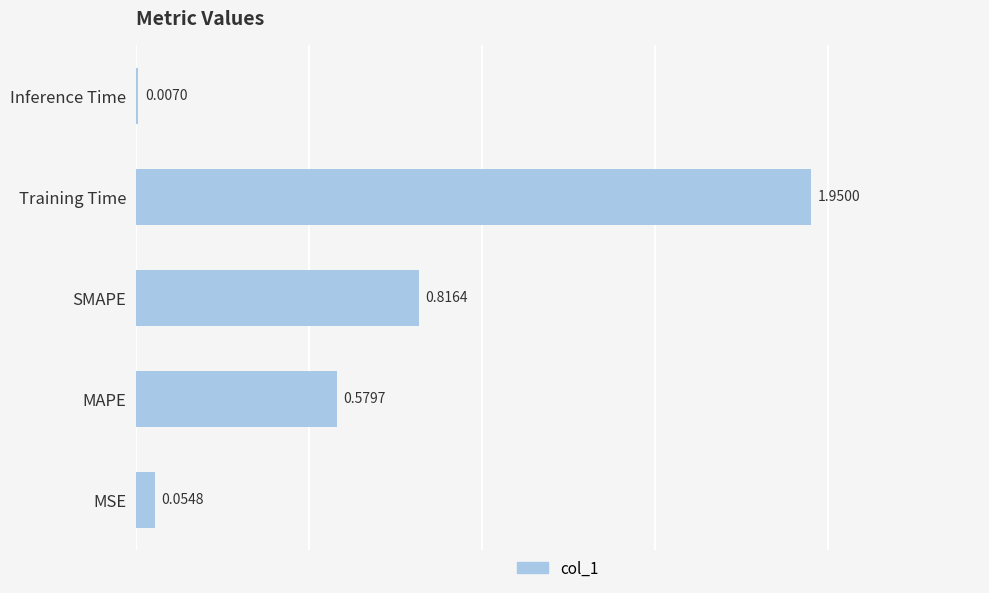

Where is the data nearest to the value 0?

Inference Time